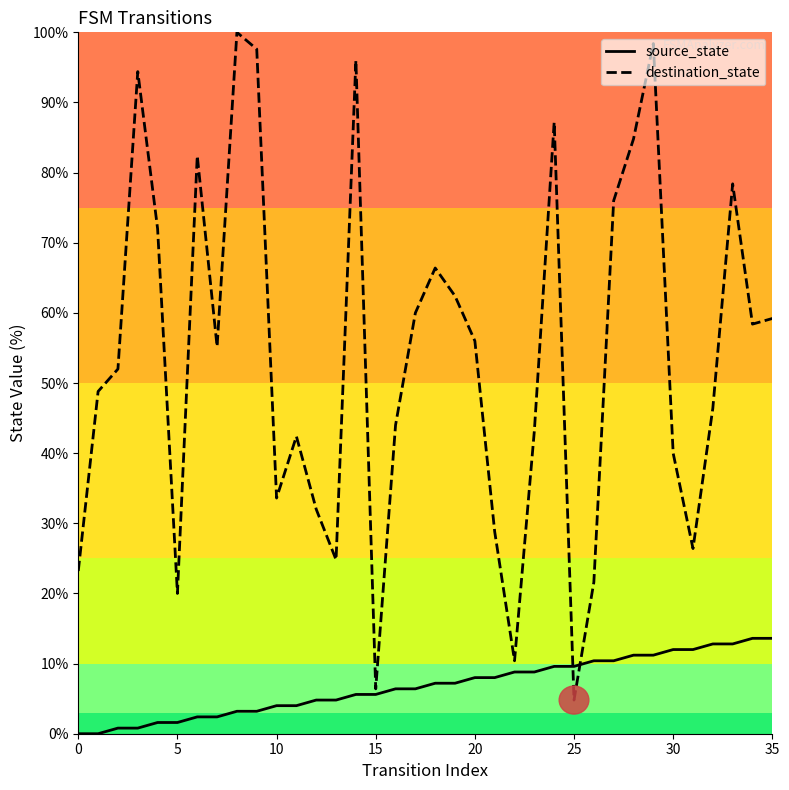

What is the maximum value for destination_state?

100.0